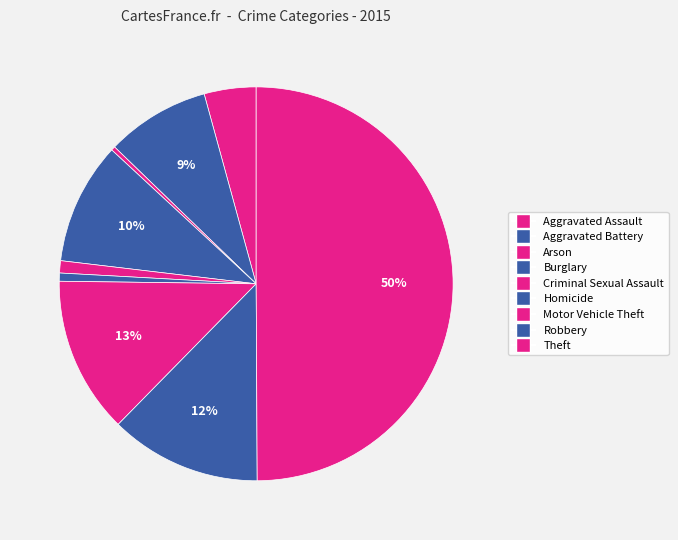

Does Criminal Sexual Assault account for over 50% of the chart?

No